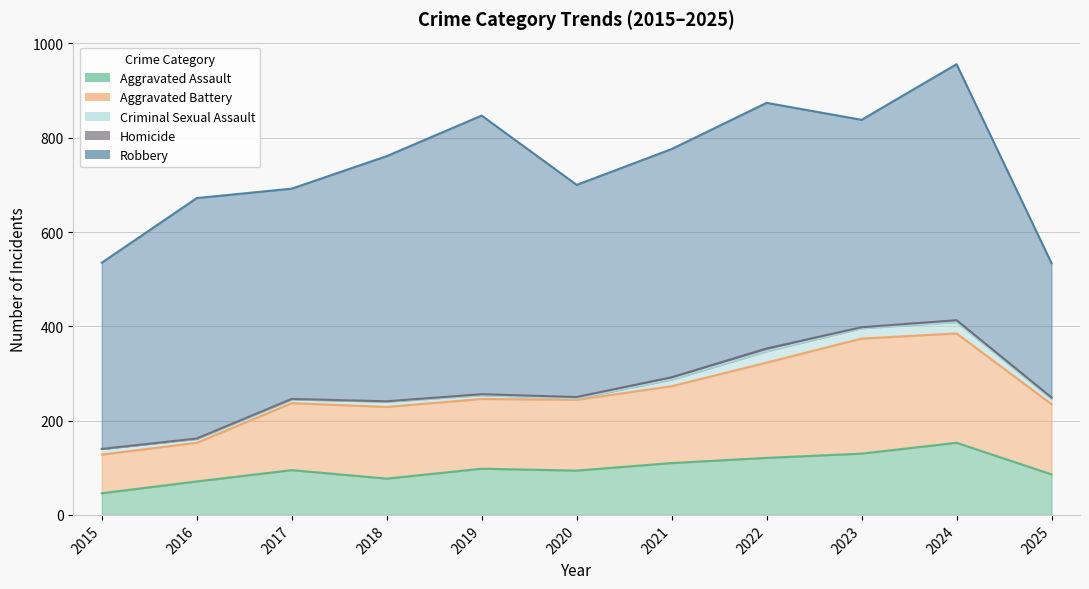

What is the average value of the Aggravated Assault series?

98